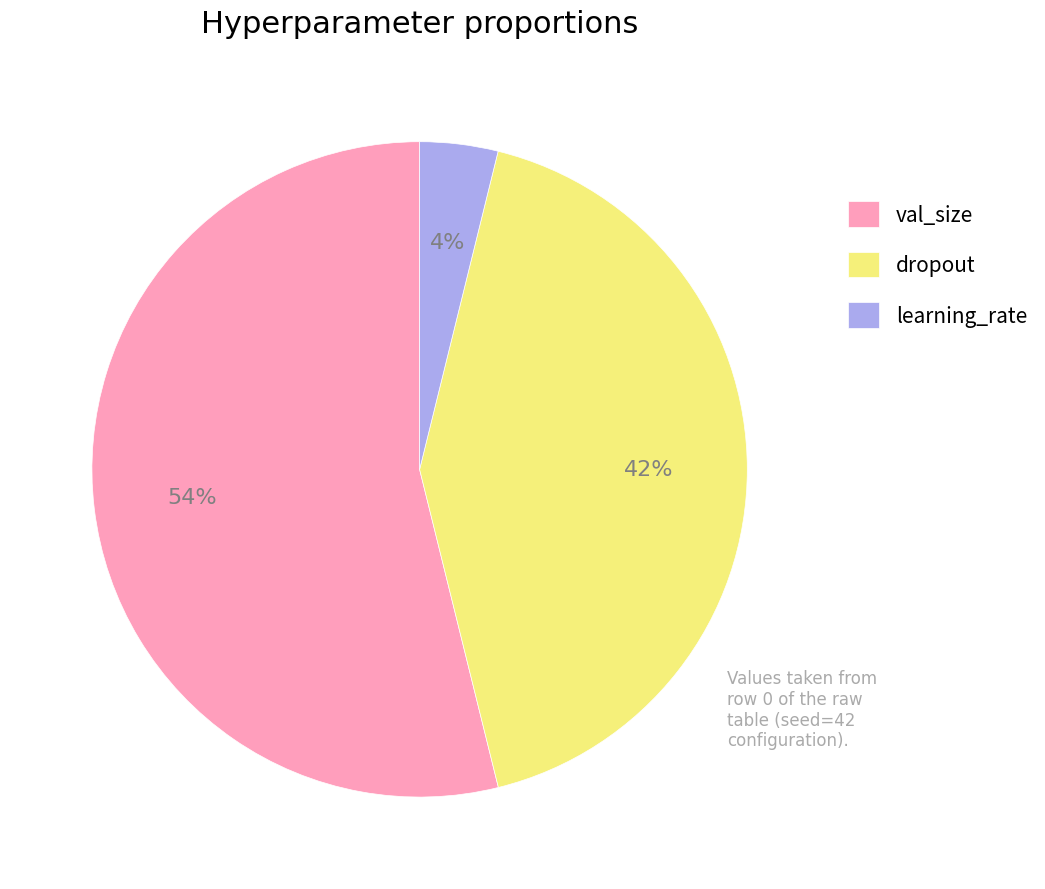

How many slices are in this pie chart?

3